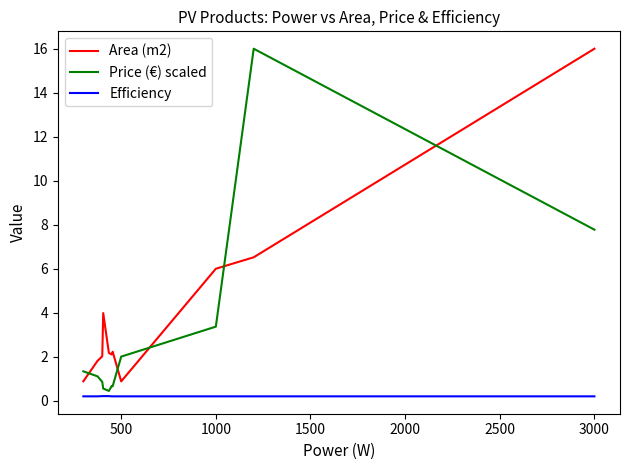

What is the average value of the Efficiency series?

0.2